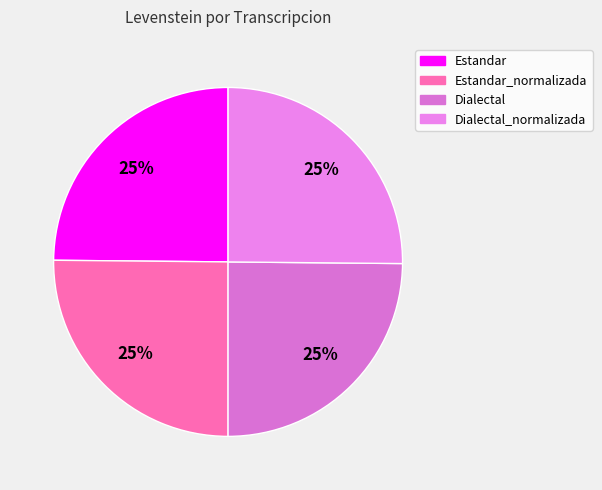

Is it true that Dialectal is 25% of the pie?

True